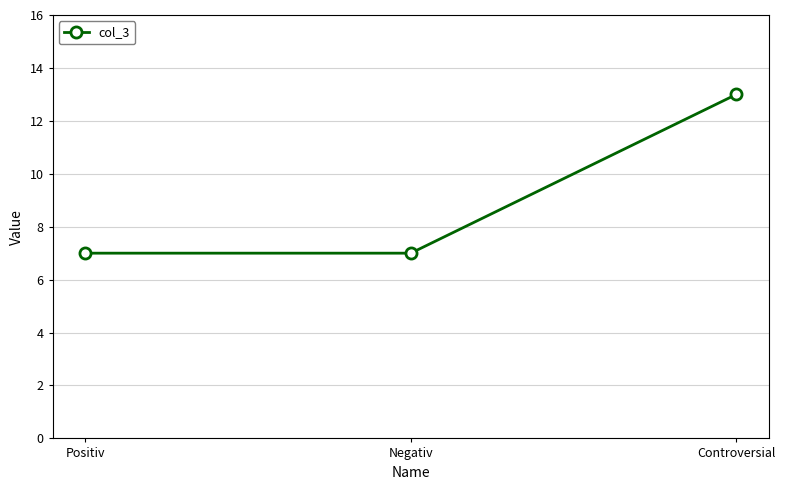

Is it true that the value at Positiv is 5?

False